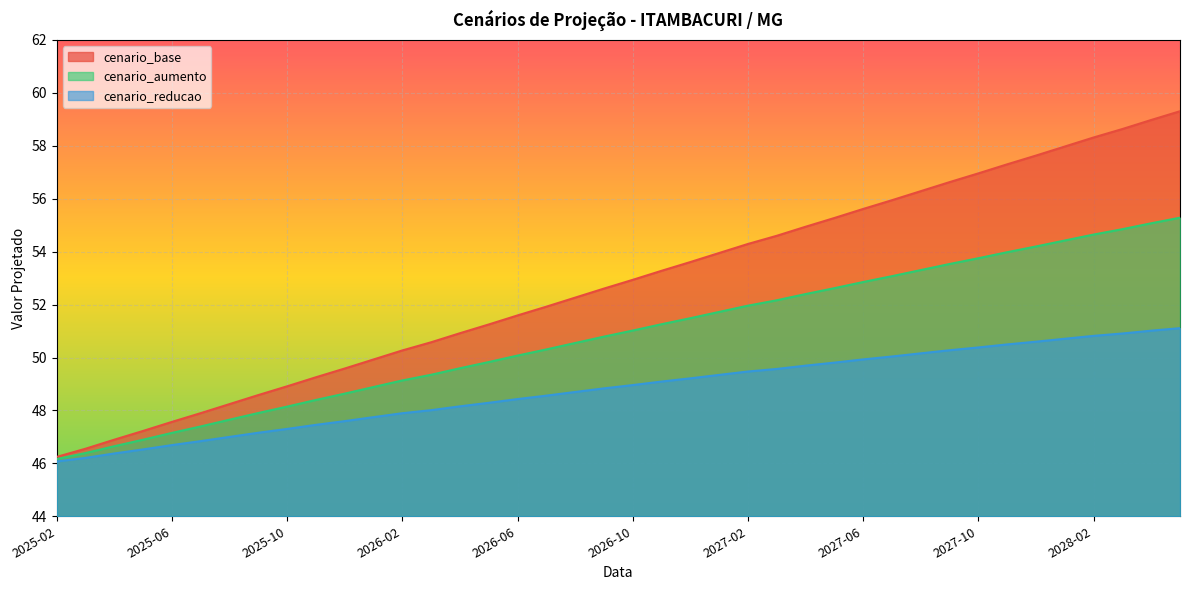

At which label is cenario_aumento closest to 50?

2026-06